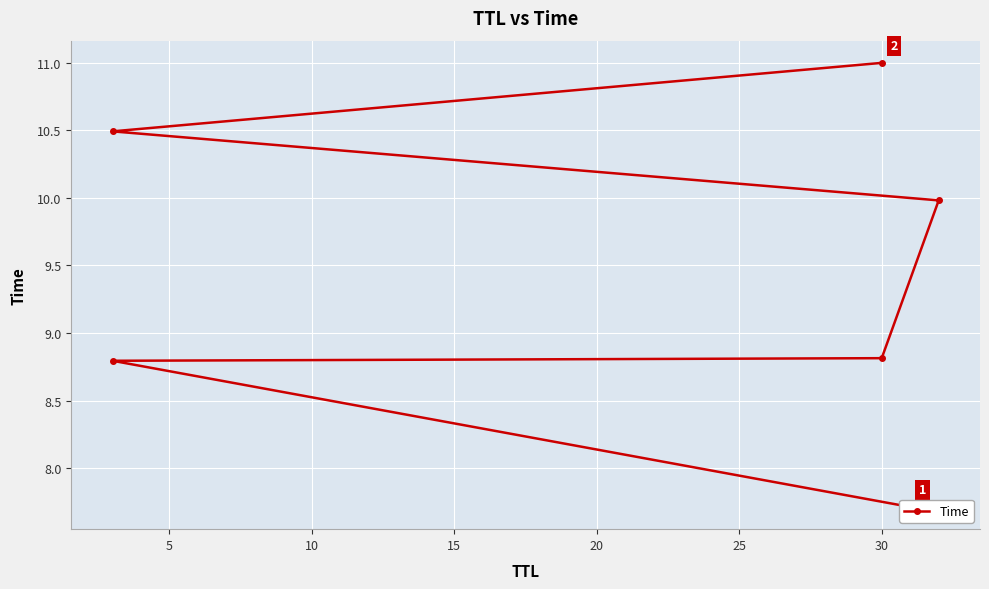

How many values exceed 9?

3